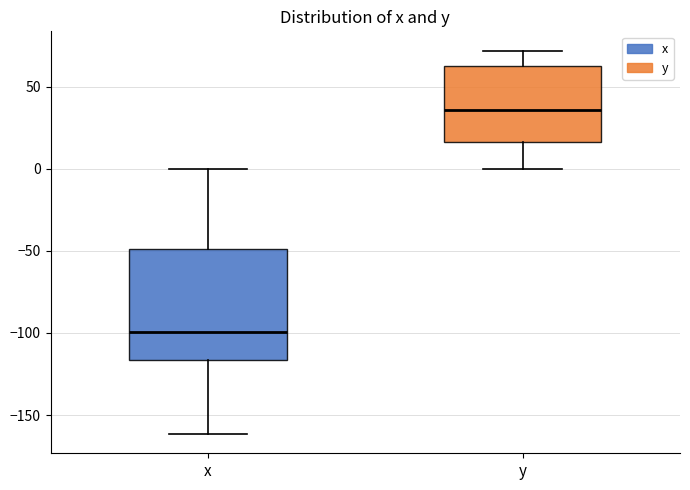

Reading left to right, read every box against the y-axis: the position of its median line, the range the box covers, and the ends of its whiskers. The values are not printed on the chart, so give them approximately, as read against the axis.

x: median -100, box -115 to -50, whiskers -160 to 0
y: median 35, box 15 to 60, whiskers 0 to 70